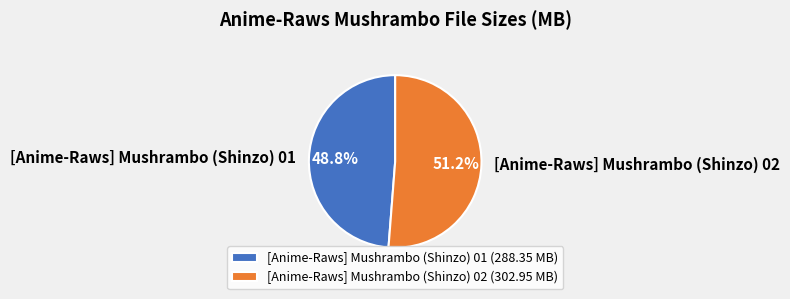

What percentage is the [Anime-Raws] Mushrambo (Shinzo) 02 slice, to the nearest percent?

51%